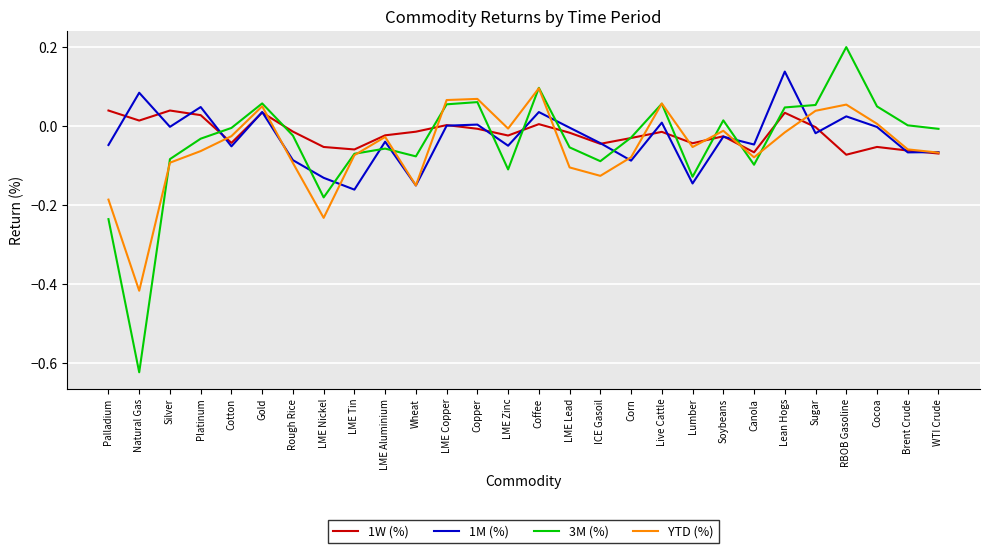

Which series has the widest spread of values?

3M (%)